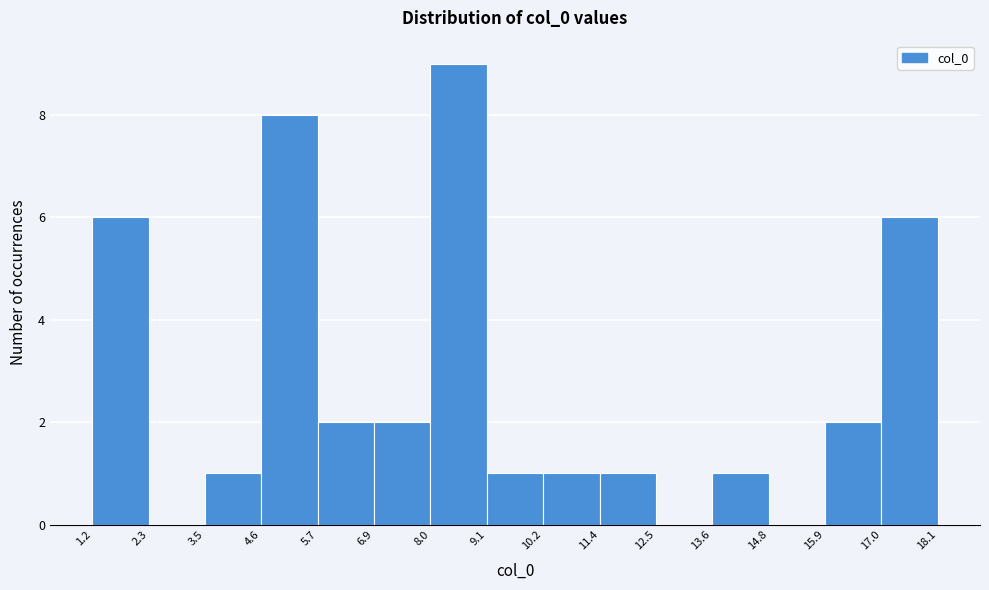

Reading left to right, transcribe this chart: for each bar, give the range it covers on the x-axis and its height. The values are not printed on the chart, so give them approximately, as read against the axis.

1.2 to 2.3: 6
2.3 to 3.5: 0
3.5 to 4.6: 1
4.6 to 5.7: 8
5.7 to 6.9: 2
6.9 to 8.0: 2
8.0 to 9.1: 9
9.1 to 10.2: 1
10.2 to 11.4: 1
11.4 to 12.5: 1
12.5 to 13.6: 0
13.6 to 14.8: 1
14.8 to 15.9: 0
15.9 to 17.0: 2
17.0 to 18.1: 6